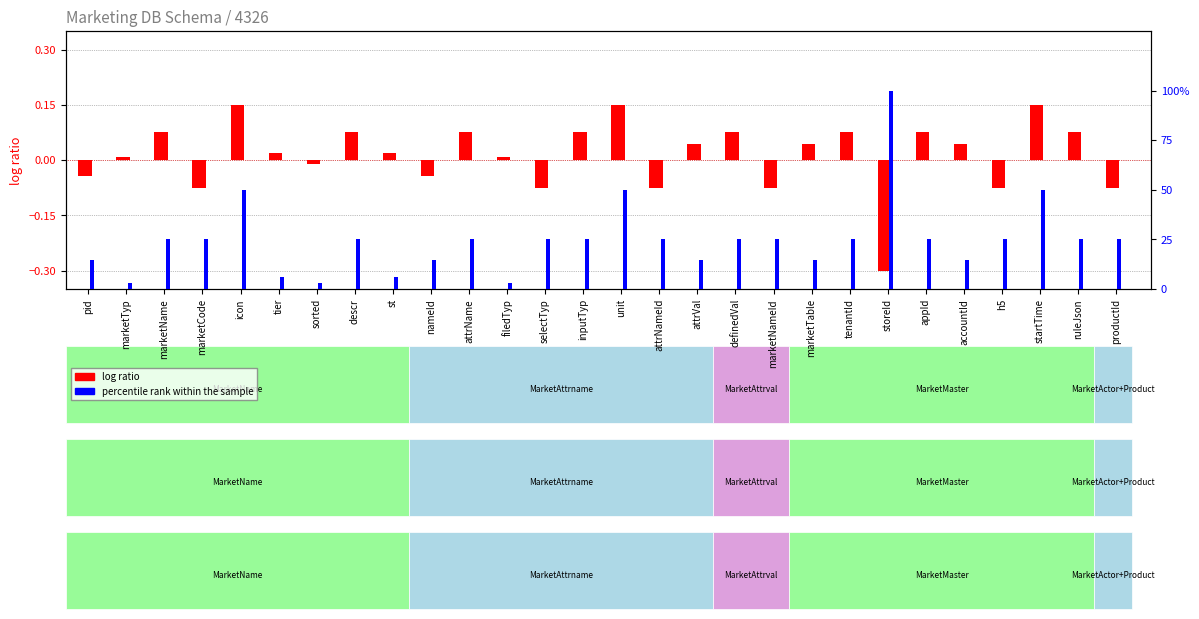

At which label does percentile rank within the sample first exceed 25?

icon